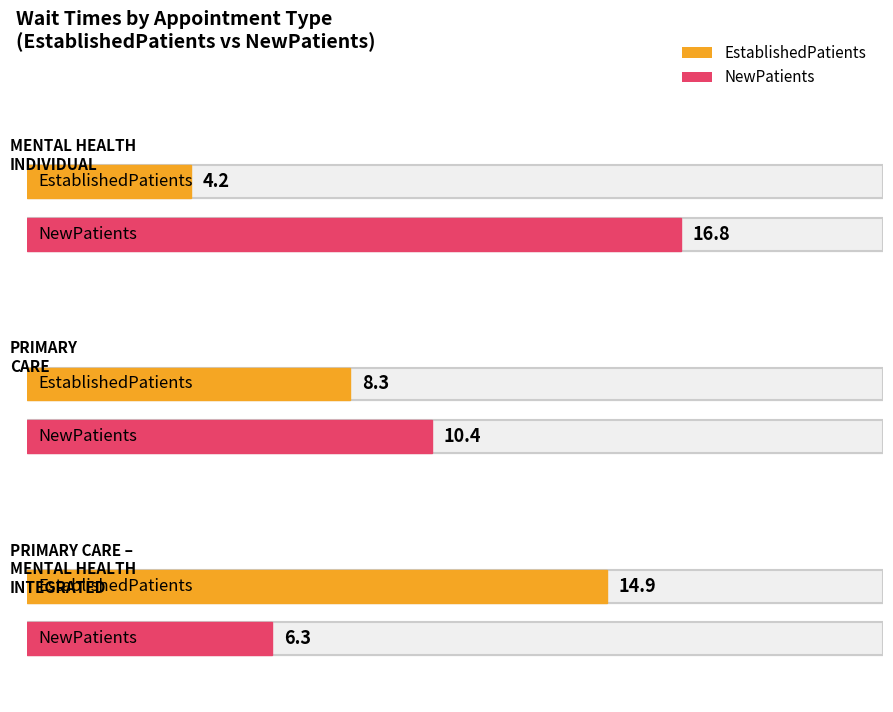

What is the total value across all series at MENTAL HEALTH
INDIVIDUAL?

21.0